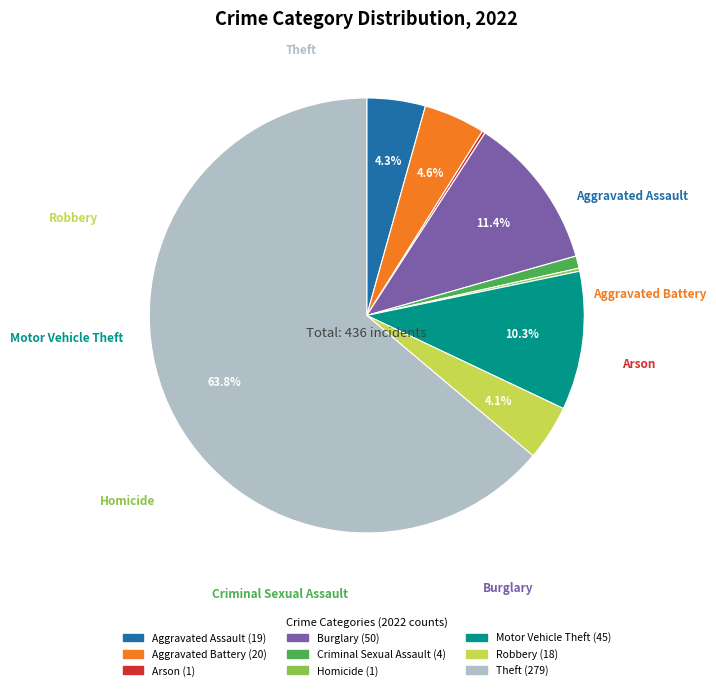

Which category has the biggest portion of the pie?

Theft